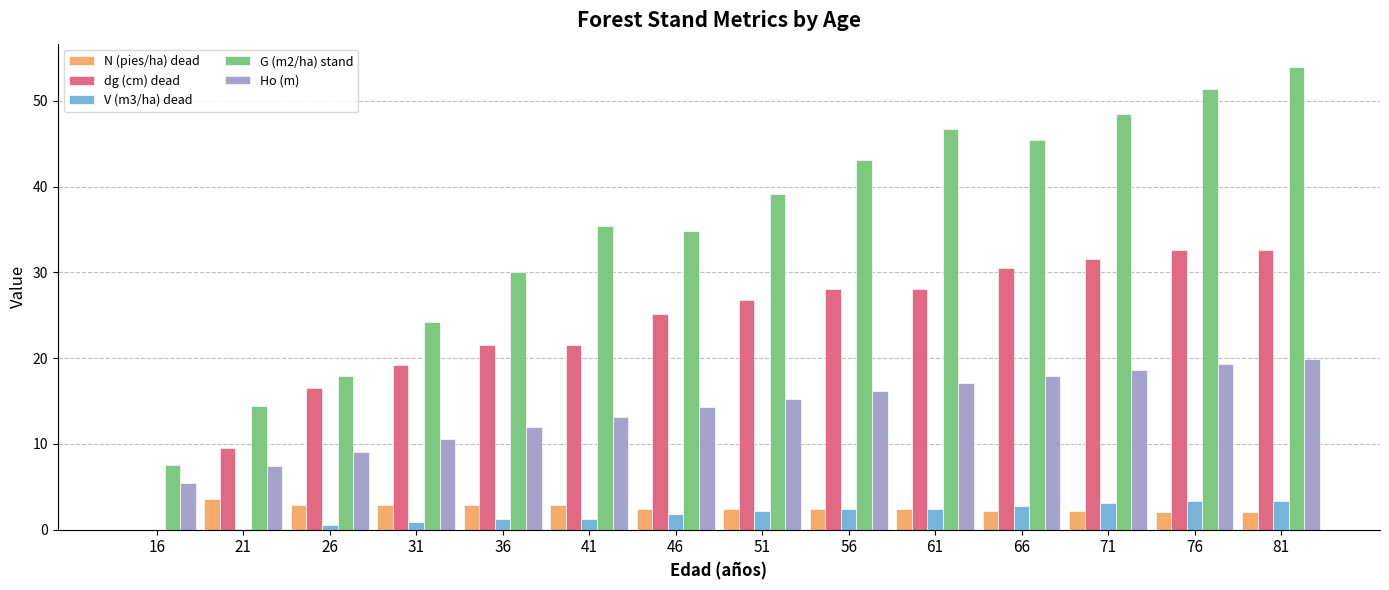

What are all the series names shown in the legend?

N (pies/ha) dead, dg (cm) dead, V (m3/ha) dead, G (m2/ha) stand, Ho (m)